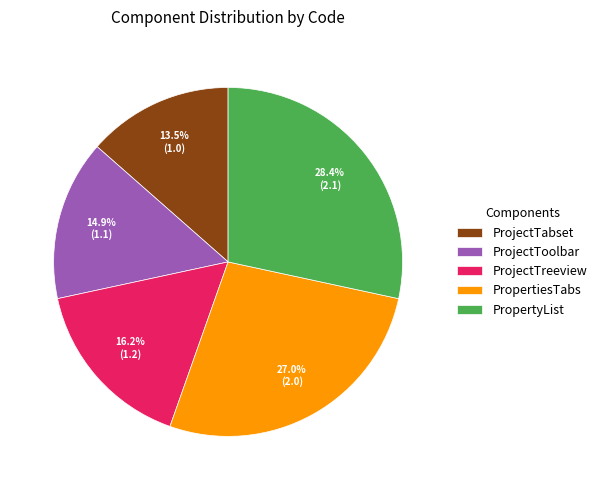

What portion of the pie excludes ProjectTreeview?

83.8%